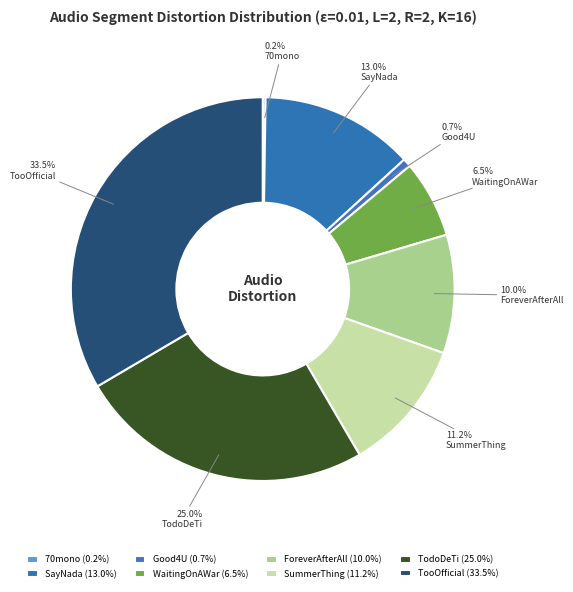

Does any single category account for the majority?

No